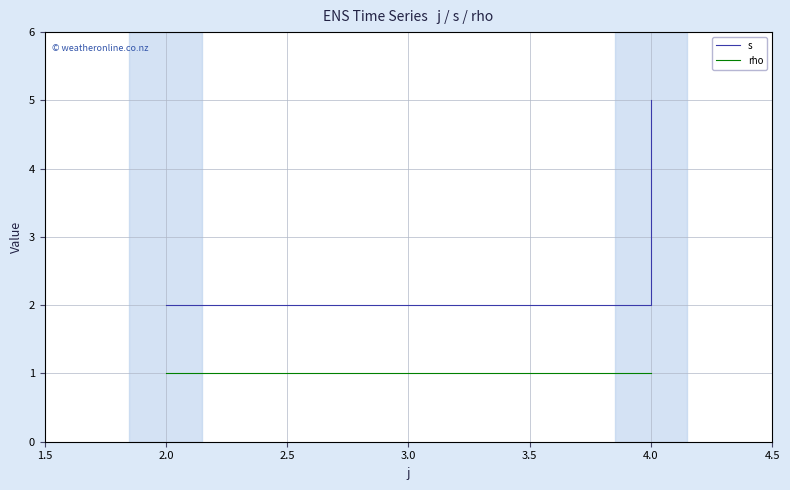

At how many categories does at least one series exceed 4?

1